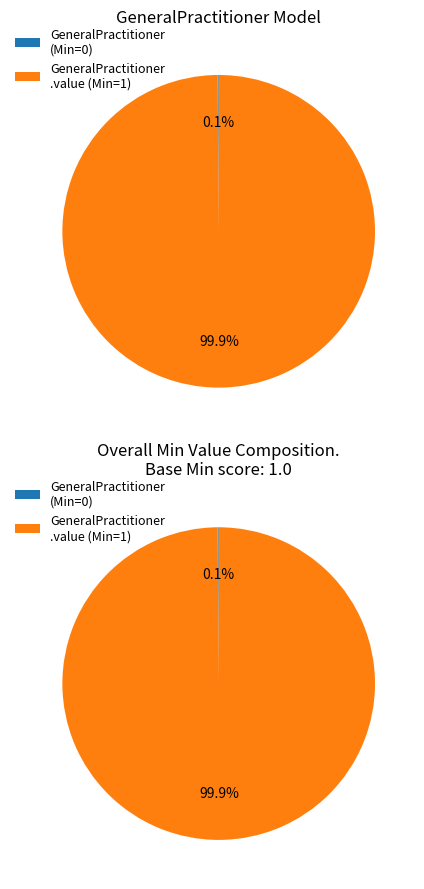

What percentage do shr-core-GeneralPractitioner-model and shr-core-GeneralPractitioner-model.value together represent?

100.0%